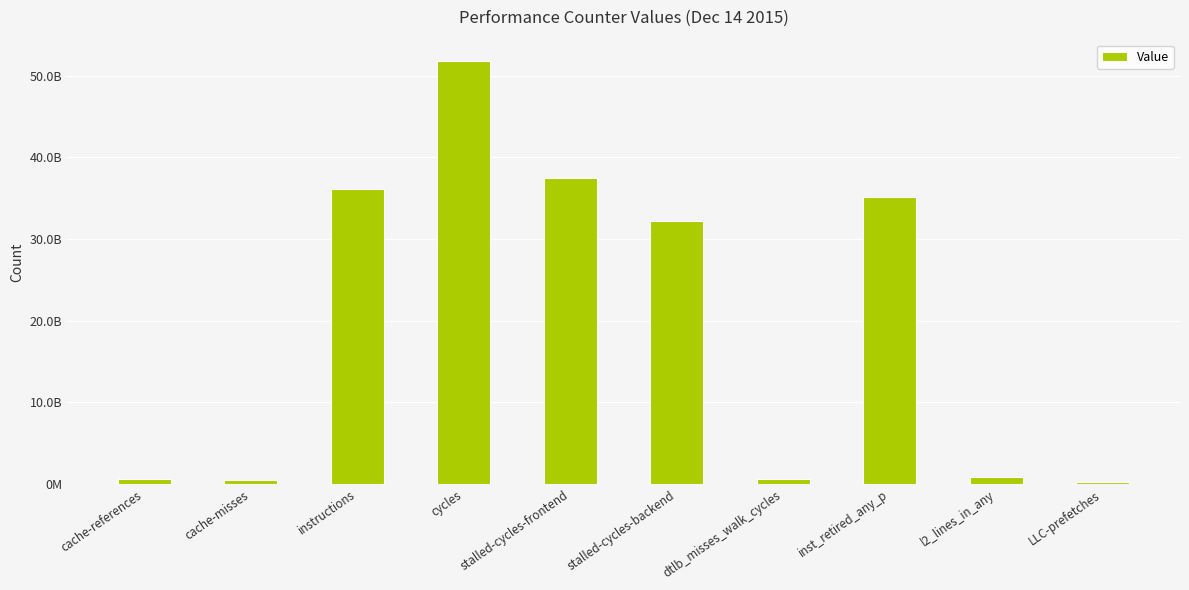

What is the label of the 1st bar from the left?

cache-references